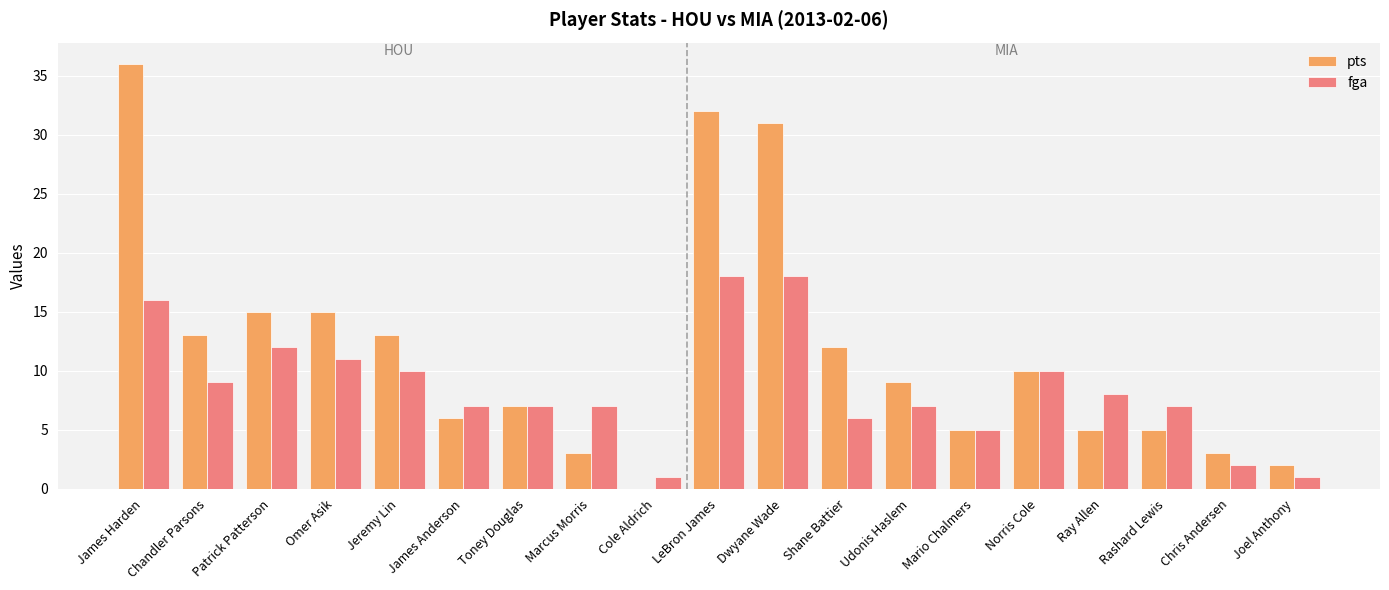

What is the average value of the pts series?

12